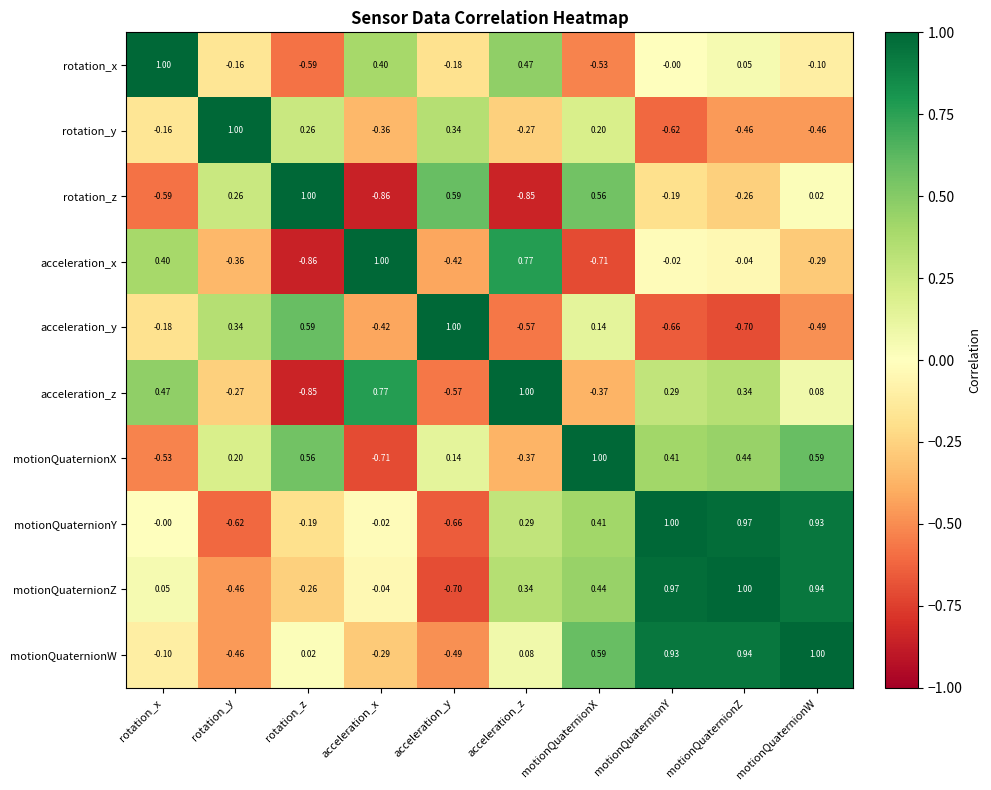

At which label is acceleration_z closest to 0?

motionQuaternionW